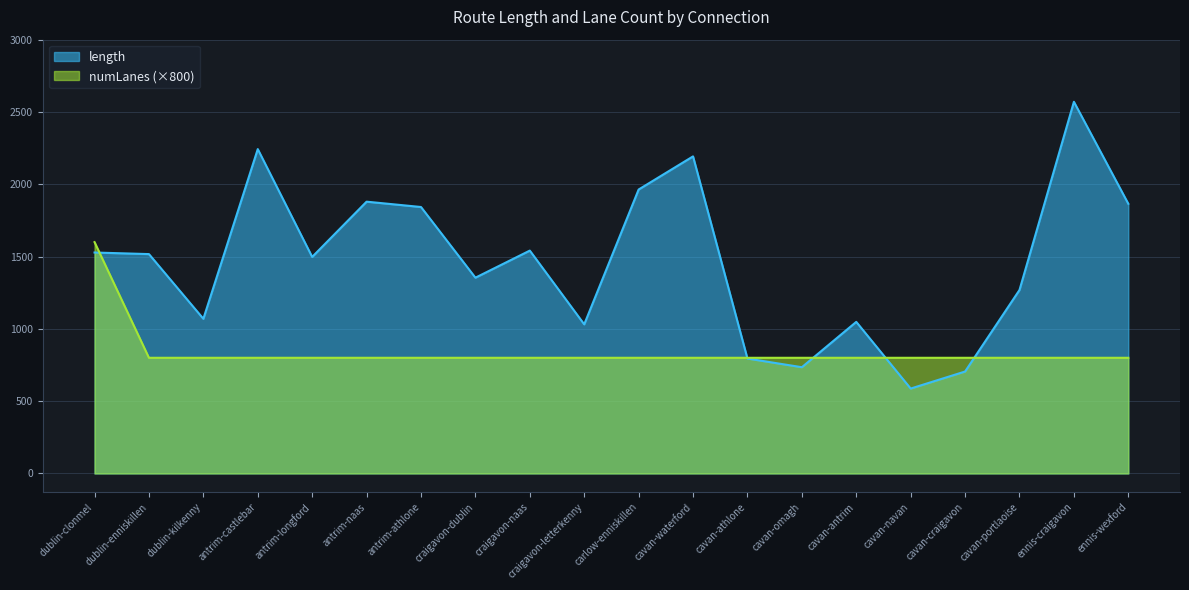

Which series changed the most between dublin-clonmel and cavan-athlone?

numLanes (×800)